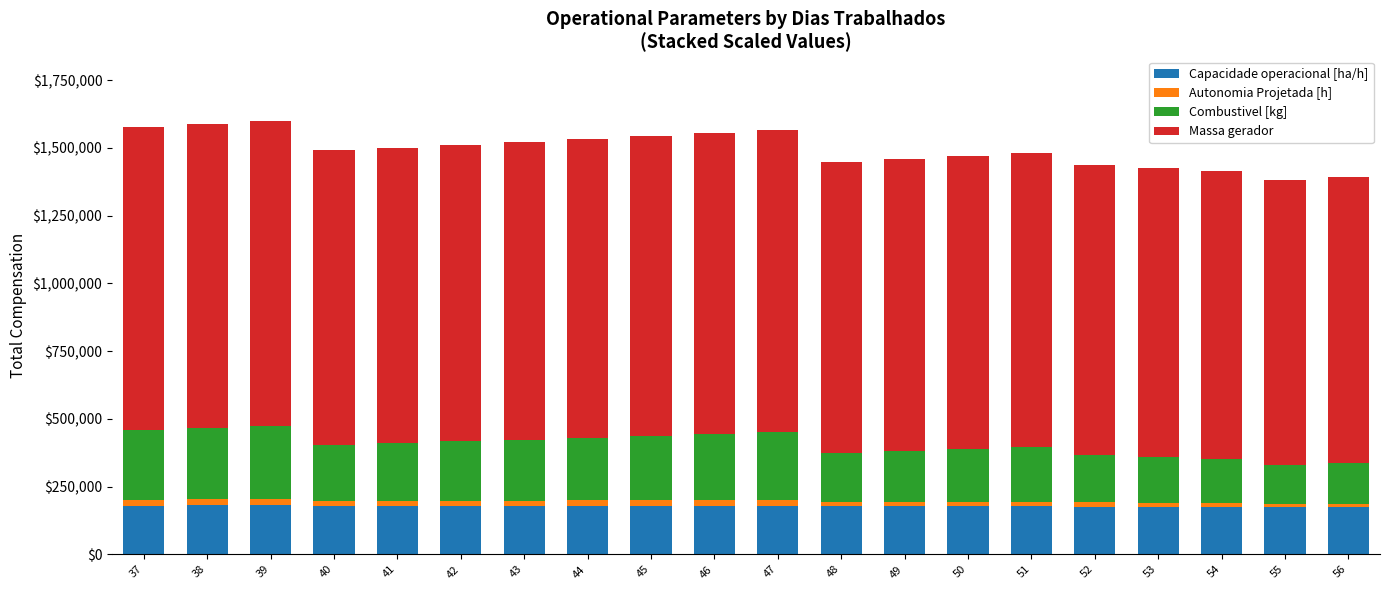

Are the bars grouped side by side (vs. stacked)?

No